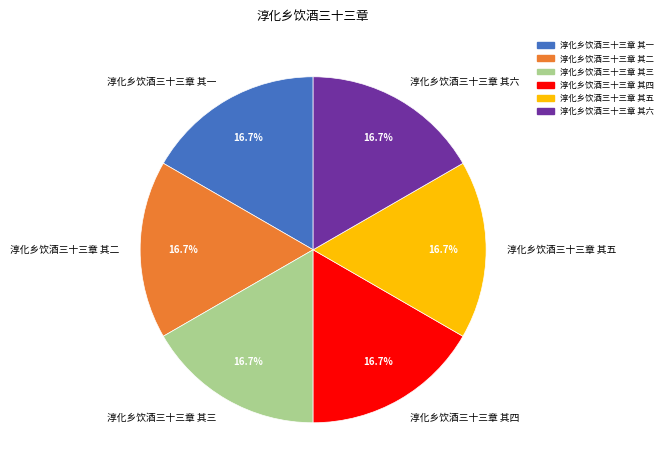

Approximately how many times larger is the value at 淳化乡饮酒三十三章 其四 compared to 淳化乡饮酒三十三章 其五?

1.0